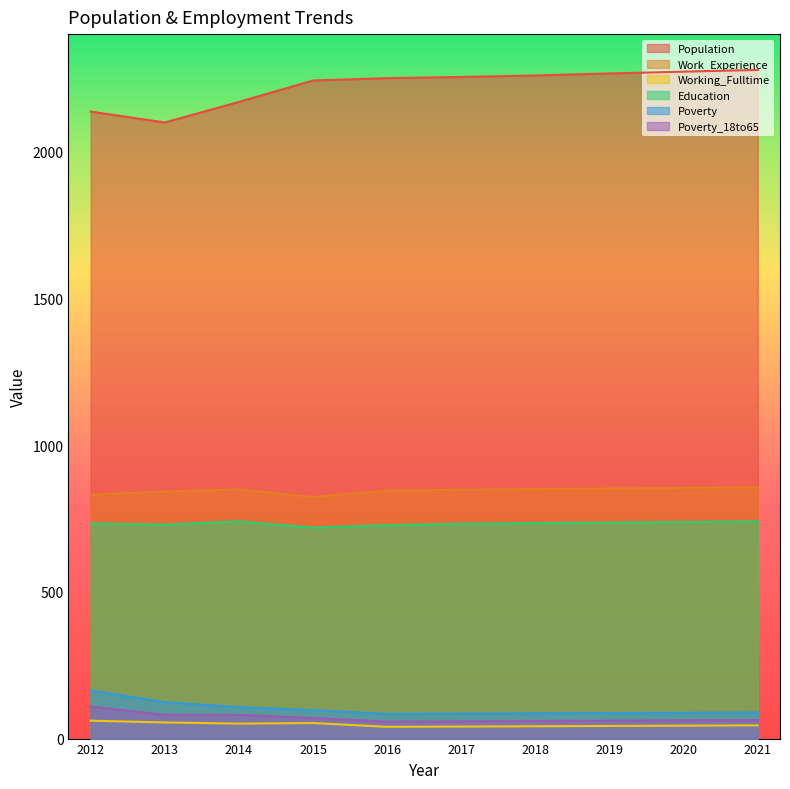

How many data points in Working_Fulltime are above 45?

4